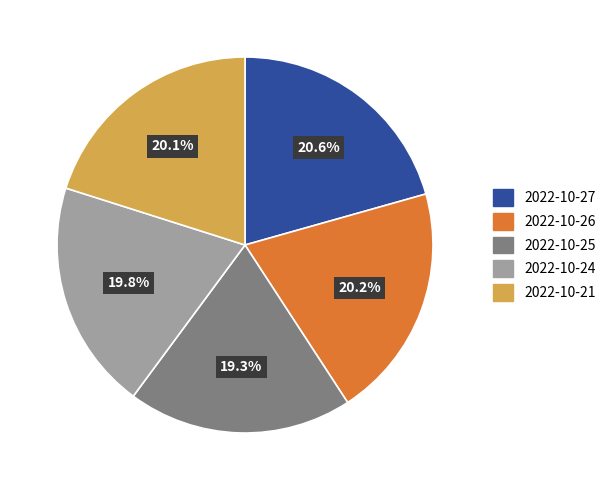

To the nearest percent, what is the difference between the largest and smallest slice percentages?

1%